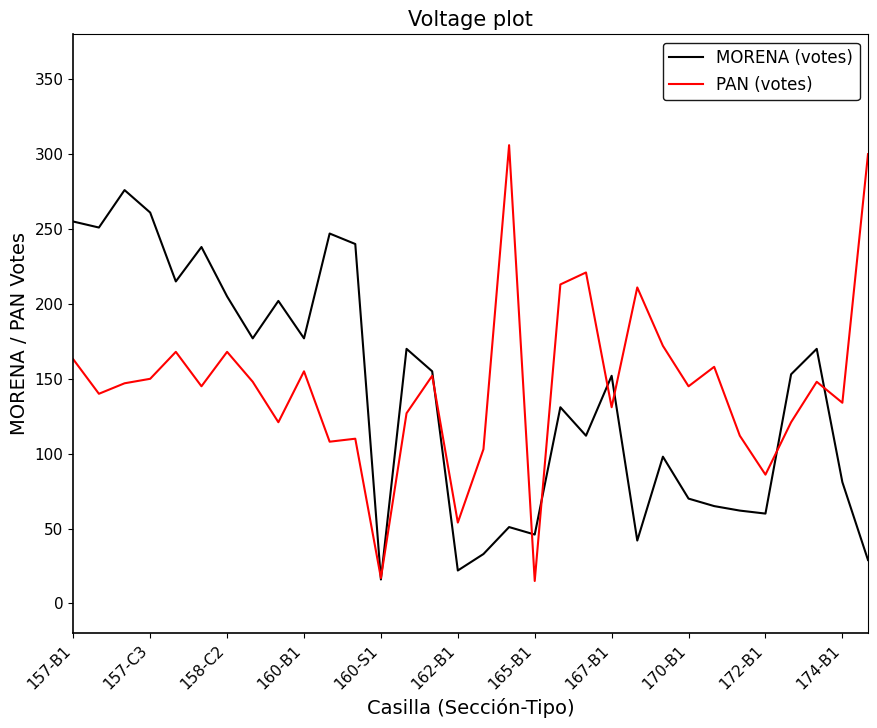

Which series has the largest range (max minus min)?

PAN (votes)